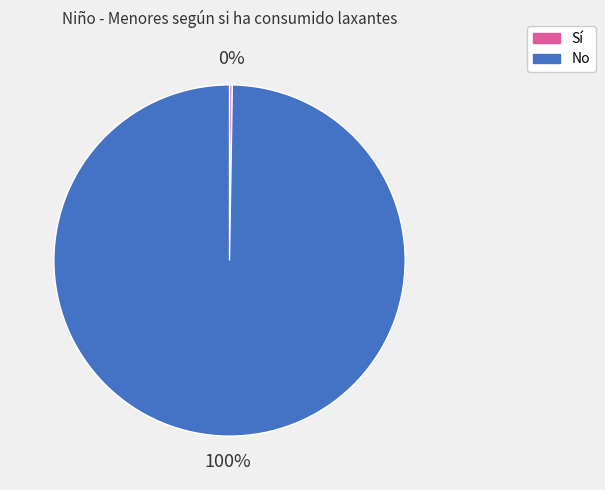

To the nearest percent, what is the average slice percentage?

50%